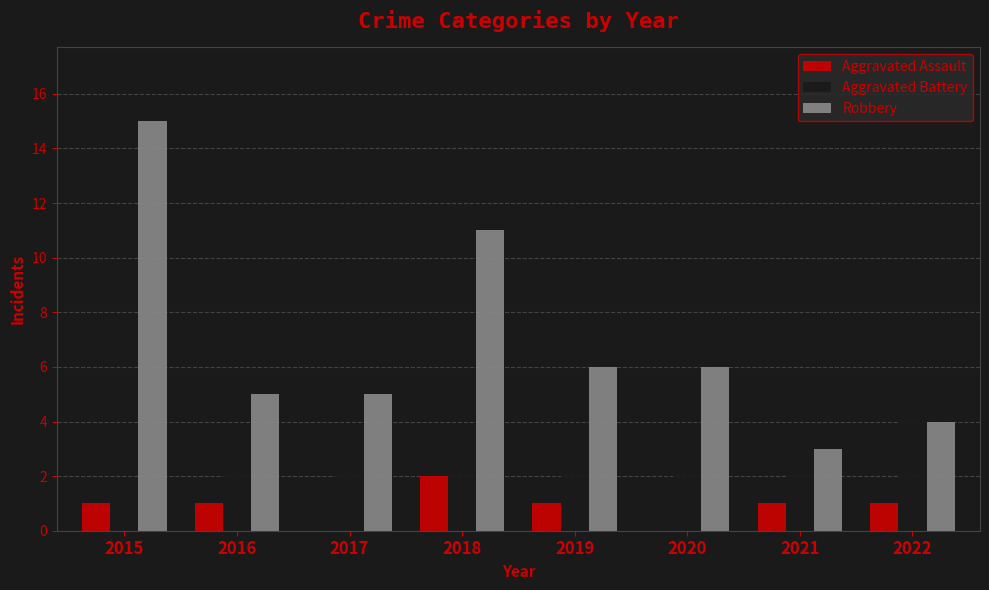

Which series has the largest total across all categories?

Robbery